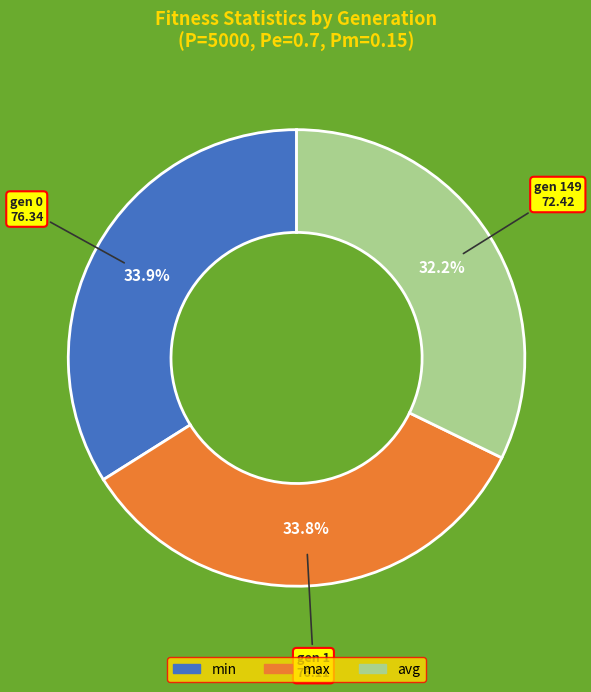

How many segments does this pie chart have?

3